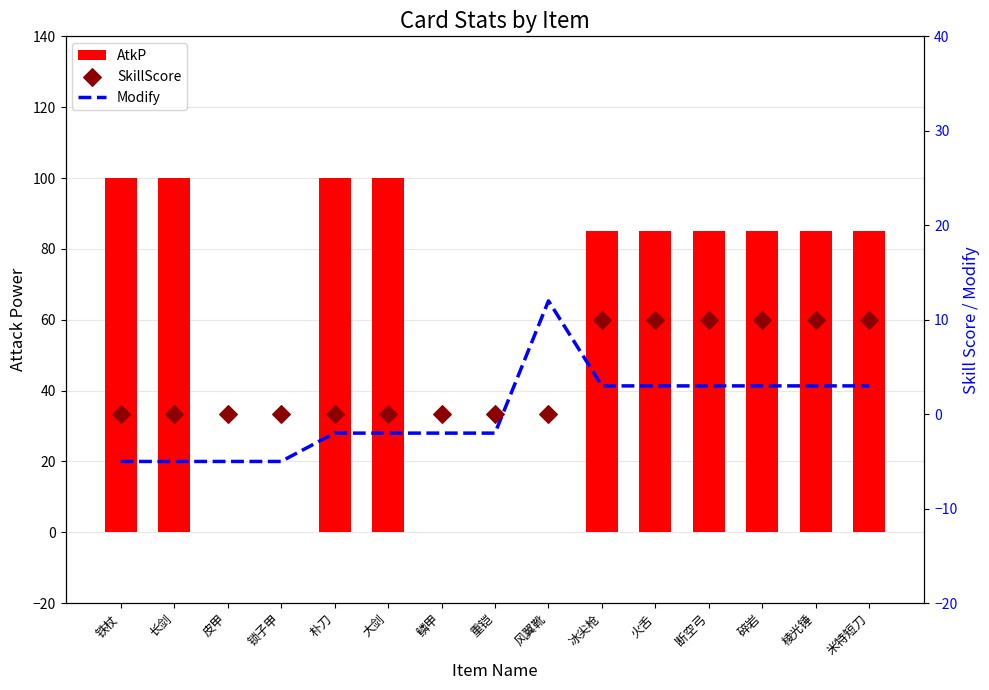

What is the total value across all series at 冰尖枪?

98